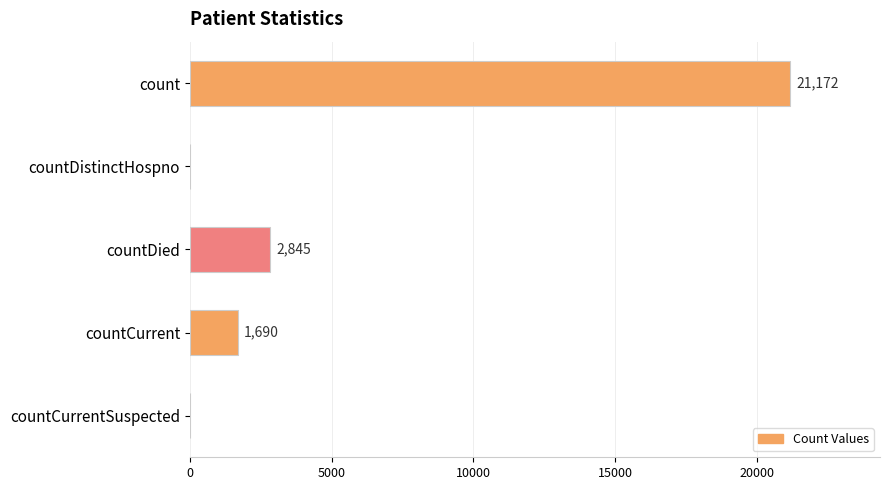

True or false: the data shows 1819 at countDied.

False